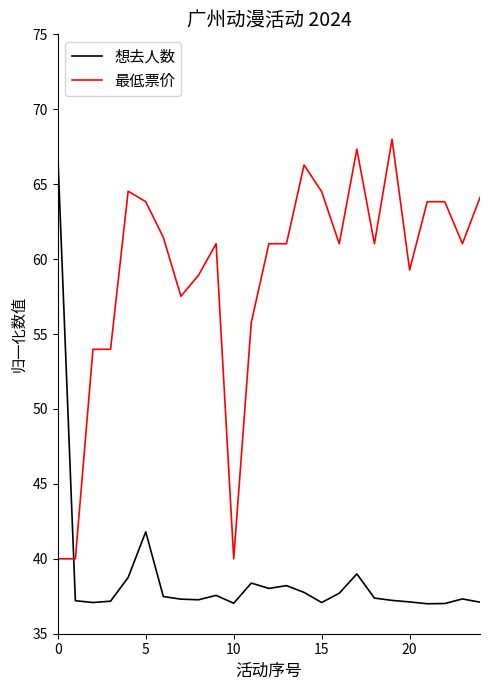

True or false: 想去人数 and 最低票价 cross at least once.

True